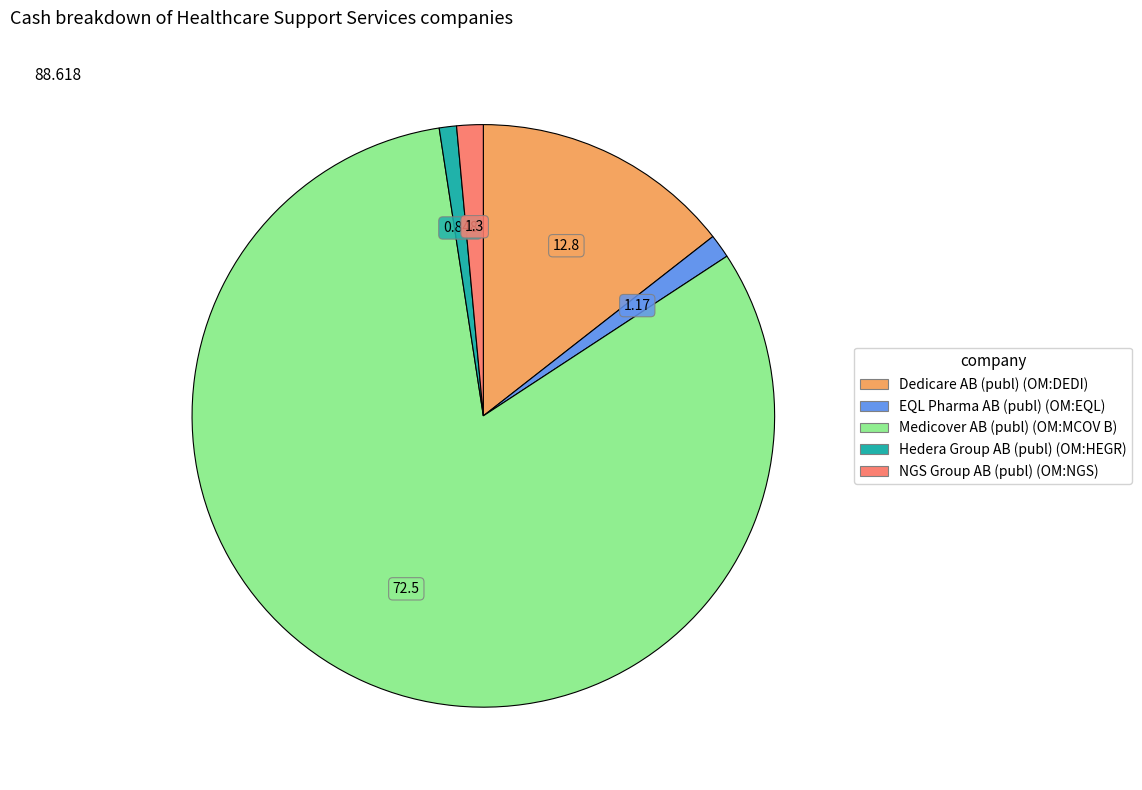

The Hedera Group AB (publ) (OM:HEGR) slice represents 1% of the pie. True or false?

True